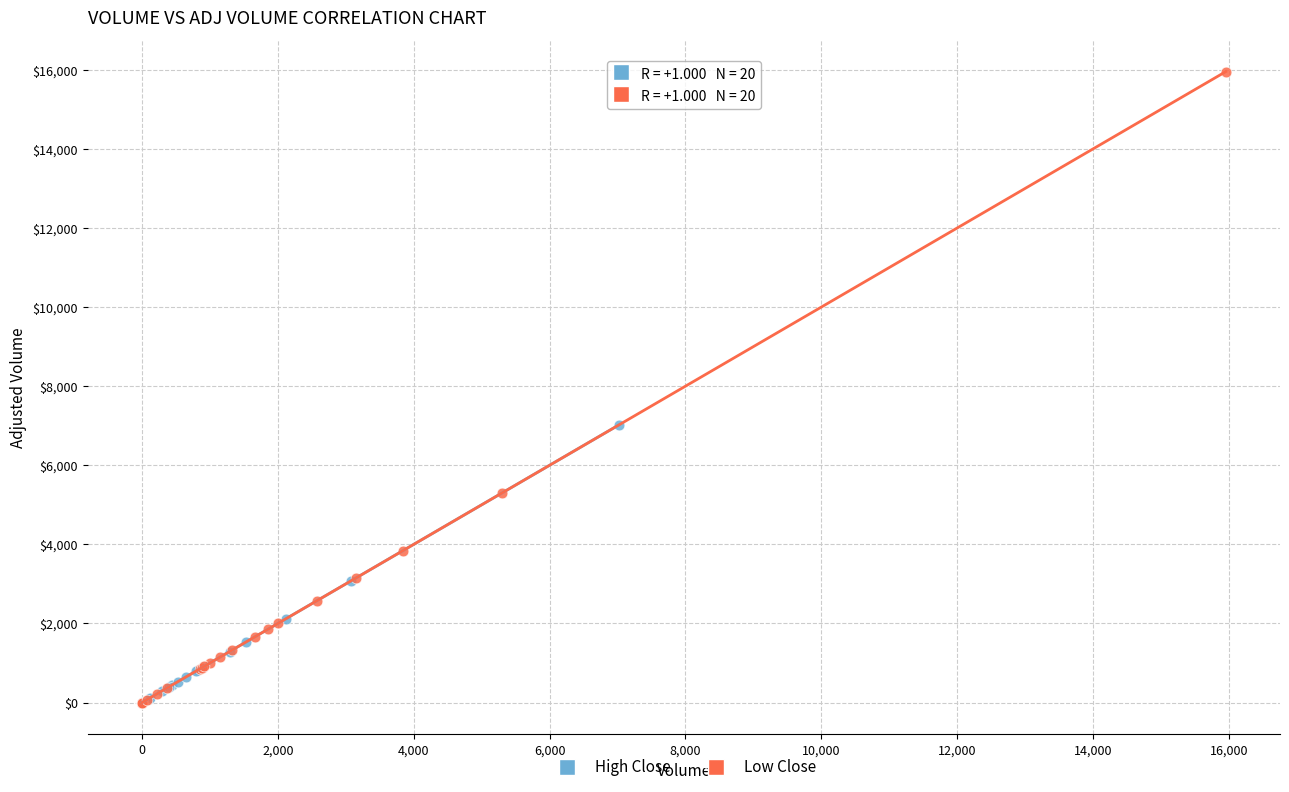

Which series has the largest Y range (max minus min)?

Low Close